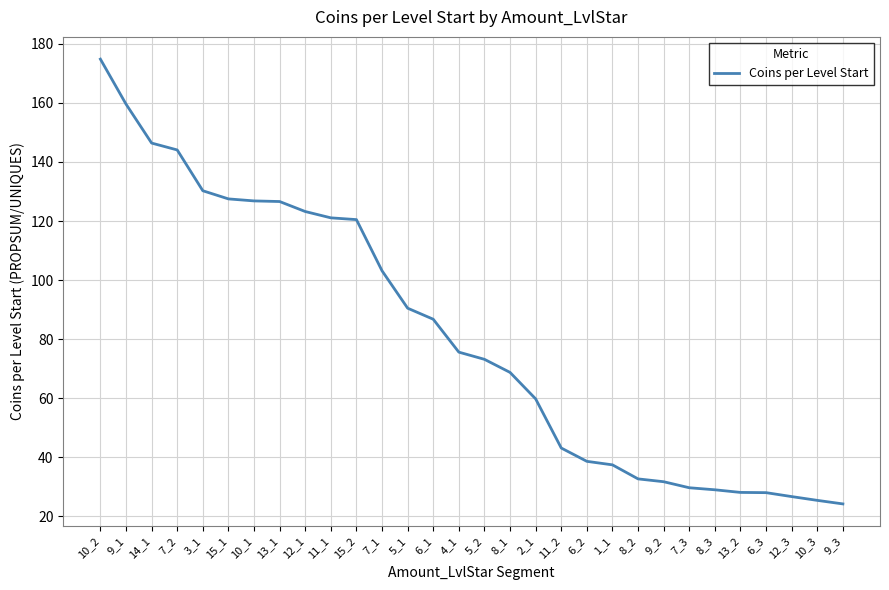

What is the change in value from 6_1 to 7_3?

-57.0